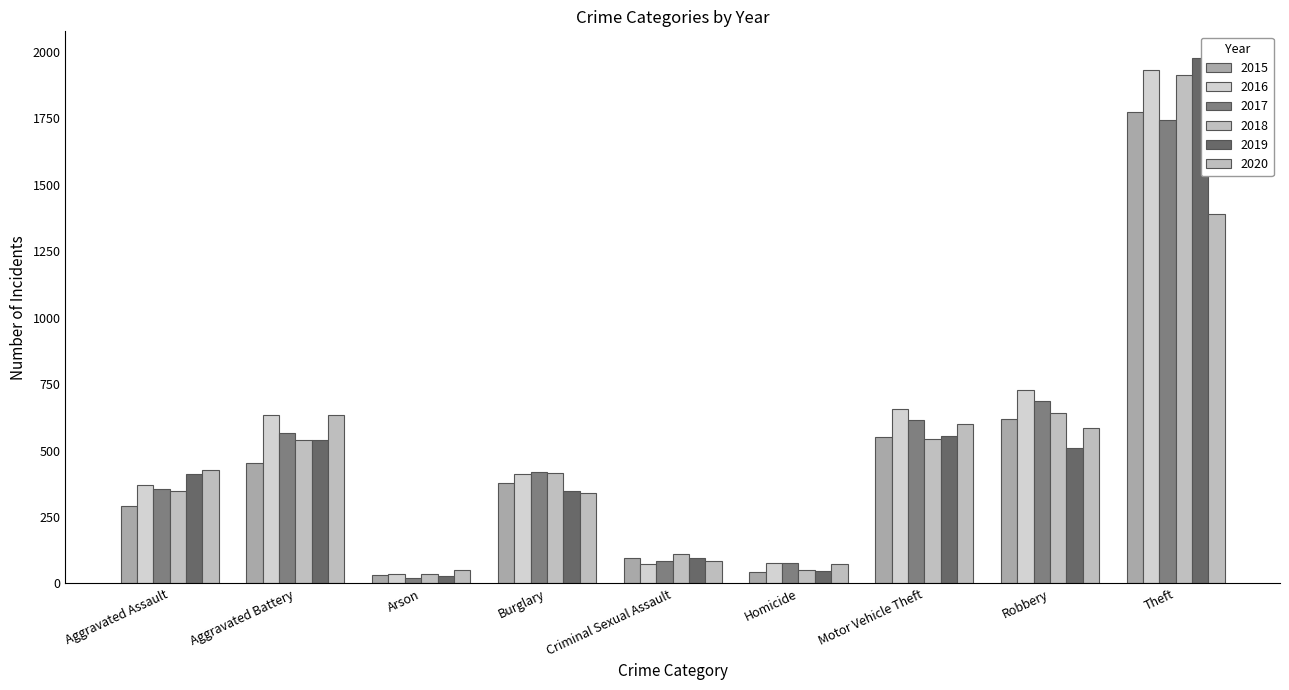

Rank the series by their maximum value, from highest to lowest.

2019, 2016, 2018, 2015, 2017, 2020